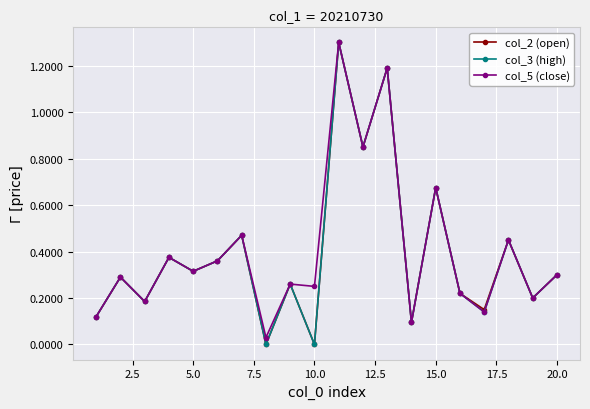

What is the difference between the second highest and minimum values in the col_3 (high) series?

1.2